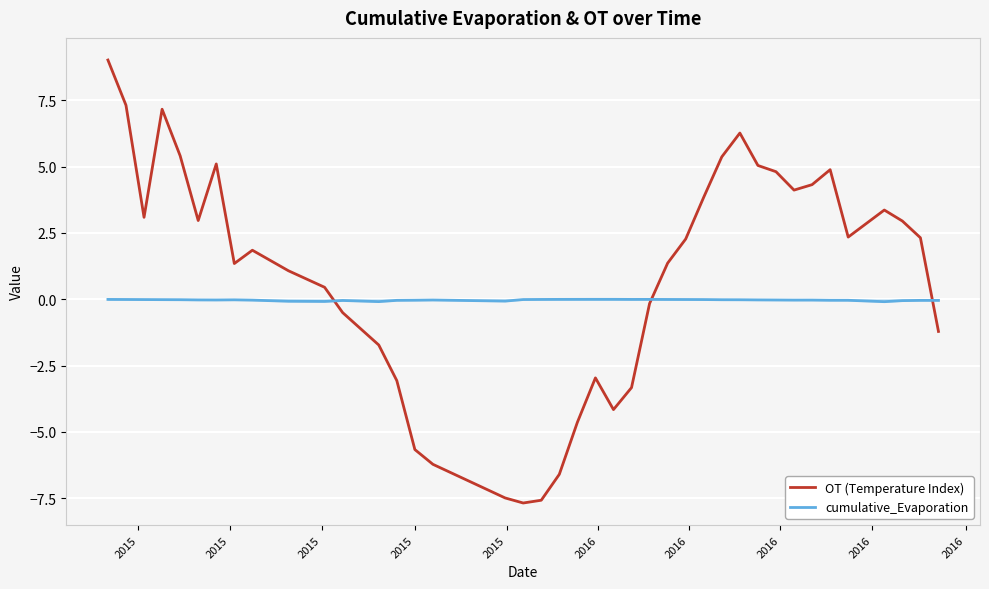

Which series has the largest total across all categories?

OT (Temperature Index)